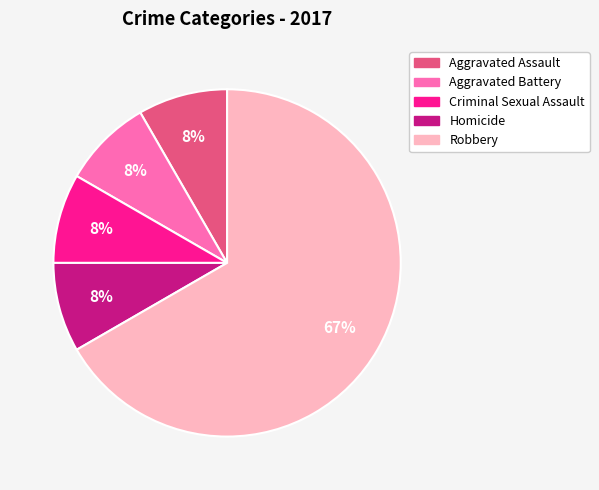

What is the ratio of the value at Homicide to the value at Aggravated Assault?

1.0